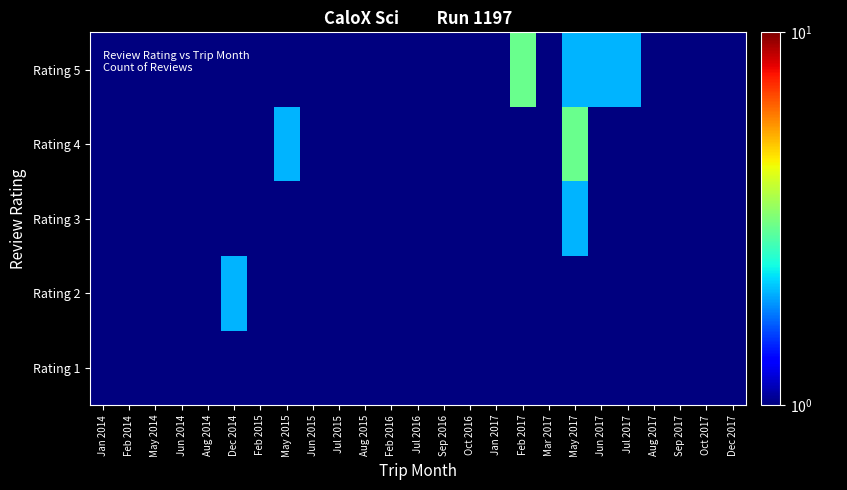

Which has a higher value, Jun 2017 or Jan 2014?

Jun 2017